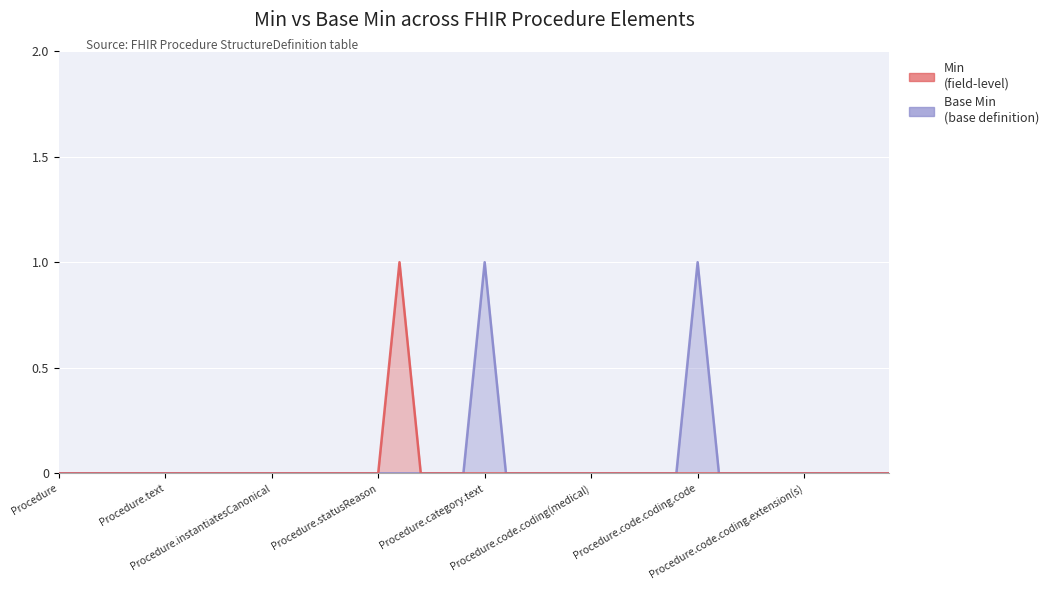

Which series has the largest total across all categories?

Base Min